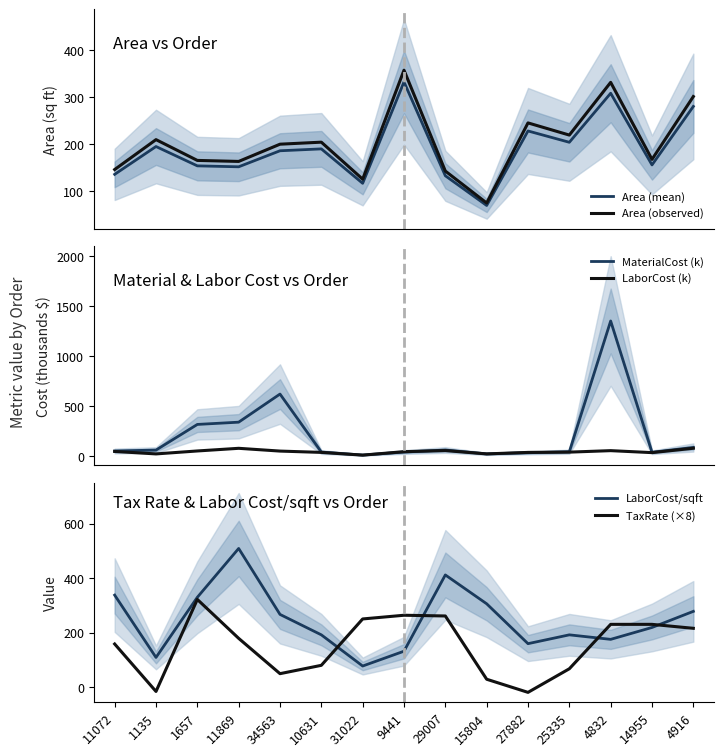

In Area (mean), how many points are higher than both neighbors (excluding endpoints)?

5